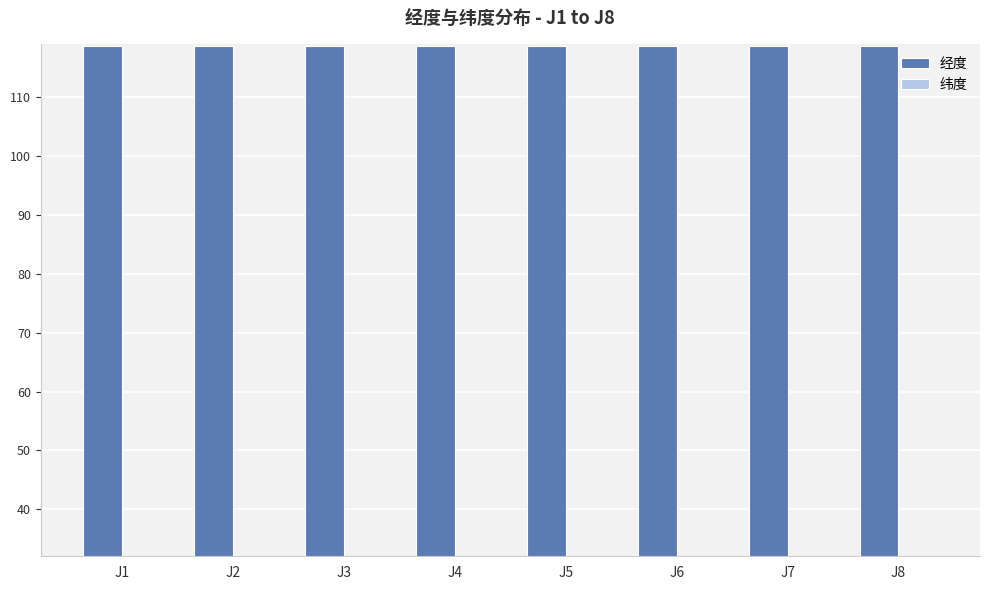

What is the maximum value shown in the chart?

118.8